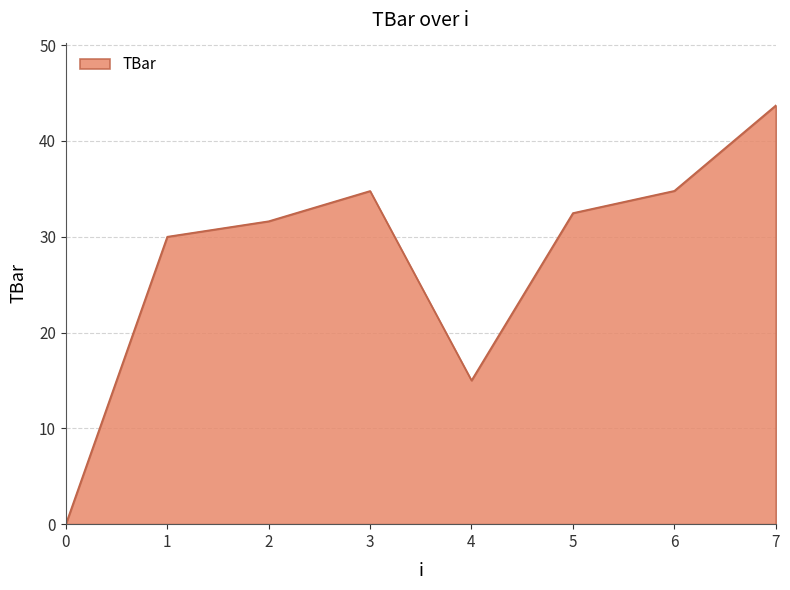

Which category has the highest value across all series?

7